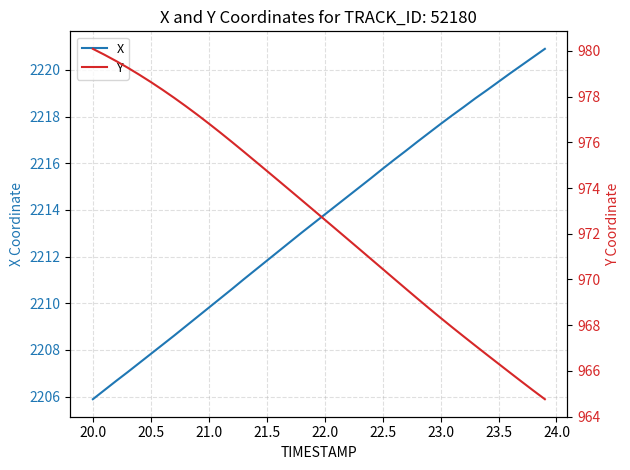

What are all the series names shown in the legend?

X, Y